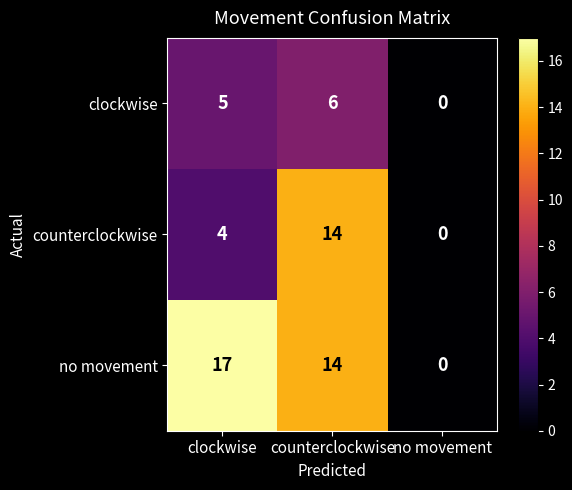

Which series has the largest total across all categories?

no movement